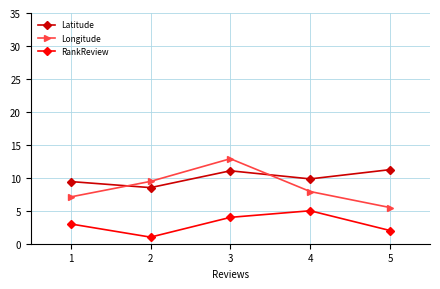

At 5, list the series in order from largest to smallest.

Latitude, Longitude, RankReview